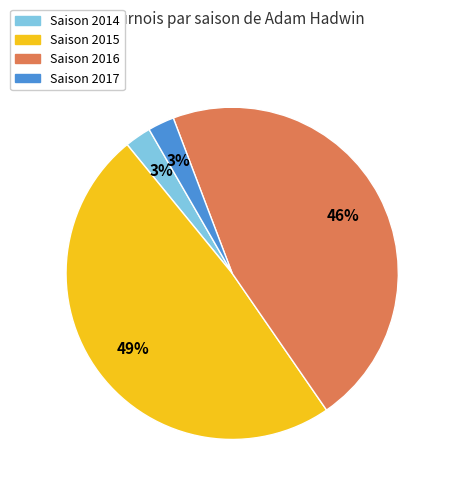

To the nearest percent, what is the average slice percentage?

25%